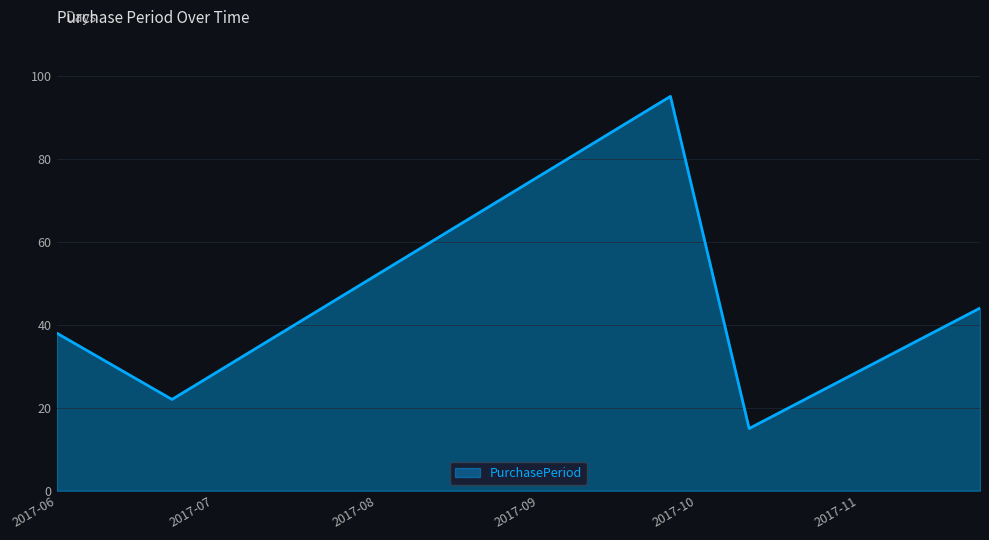

How many interior local valleys (lower than both neighbors) does the data have?

2